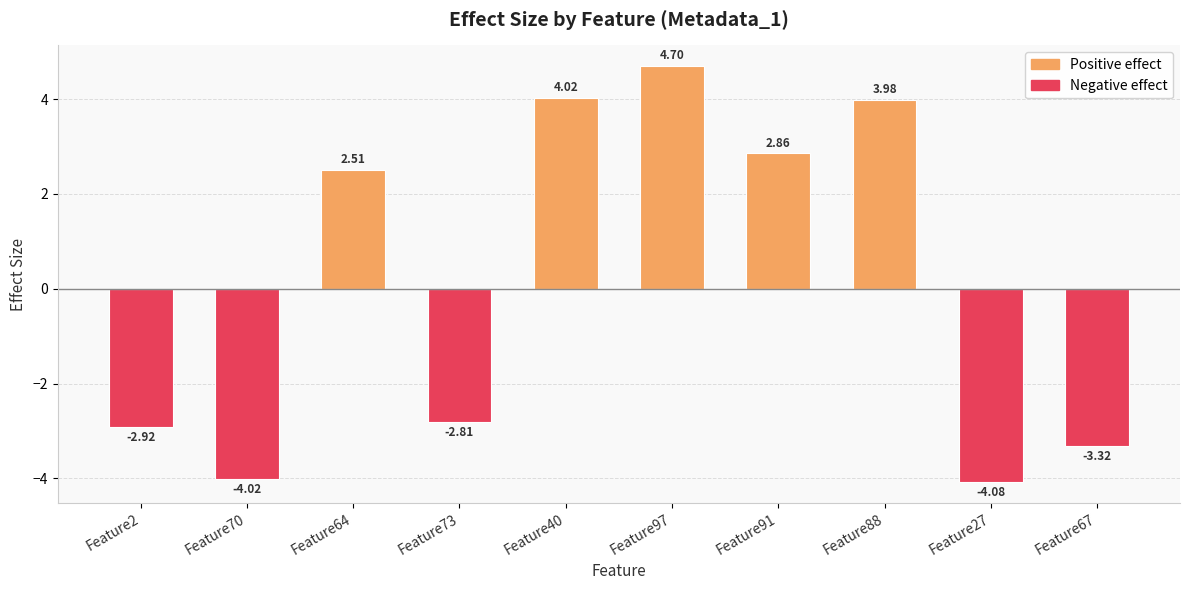

At which label is the value closest to 0?

Feature64